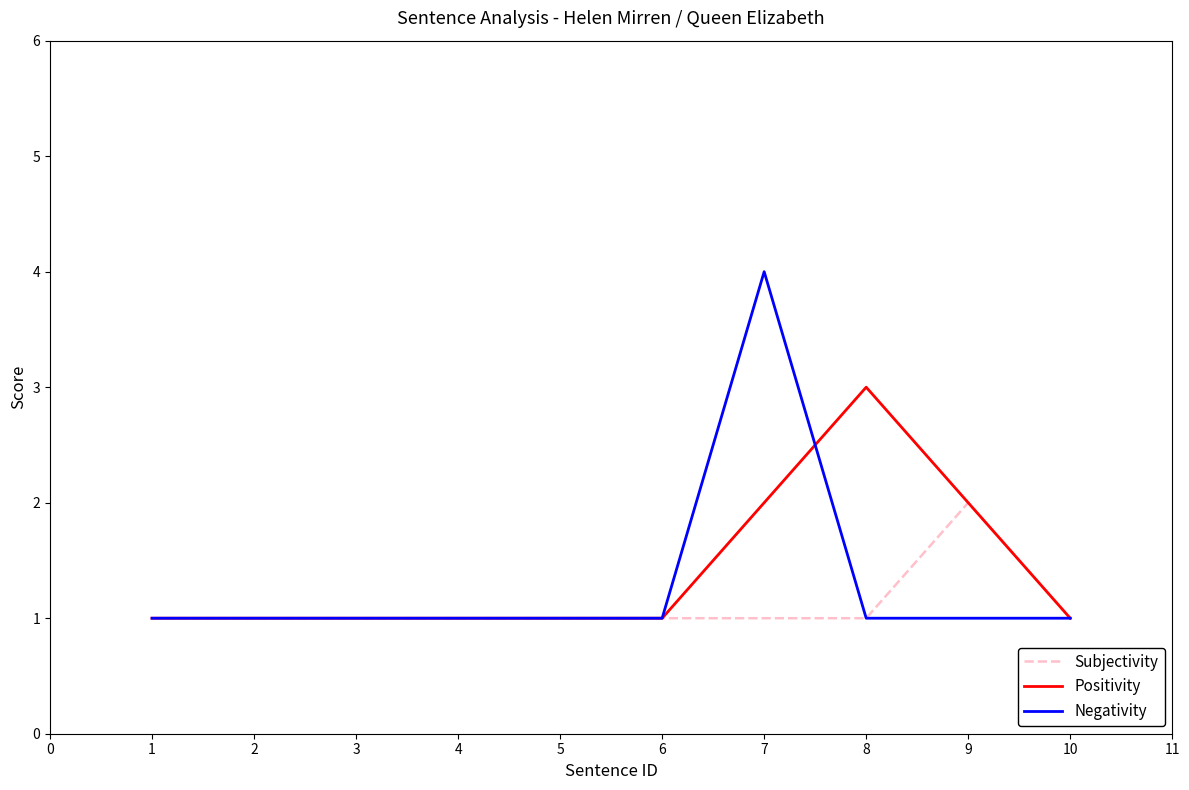

What is the maximum value shown in the chart?

4